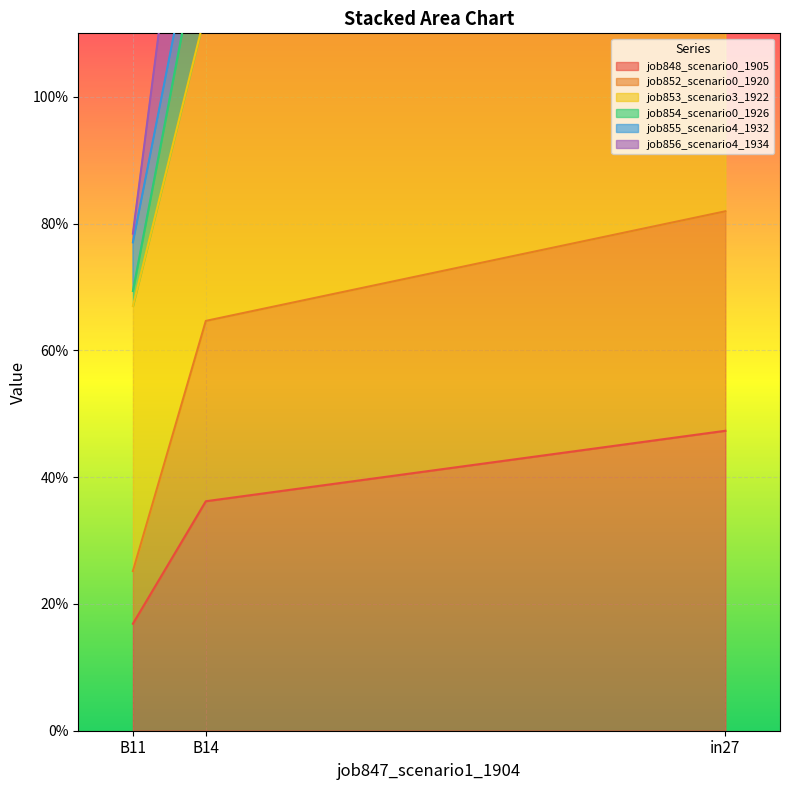

What is the maximum value for job854_scenario0_1926?

0.8